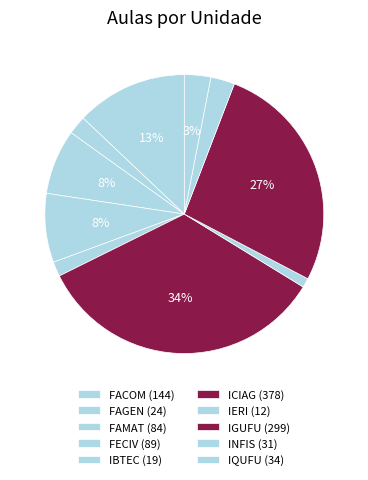

True or false: FACOM accounts for 13% of the total.

True